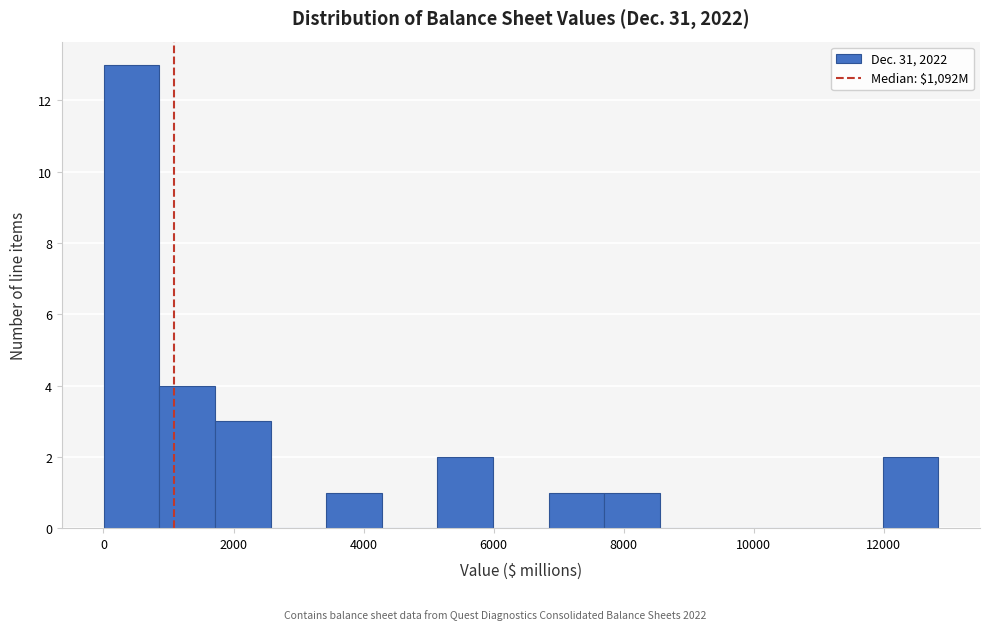

Which range on the x-axis has the tallest bar?

0 to 800